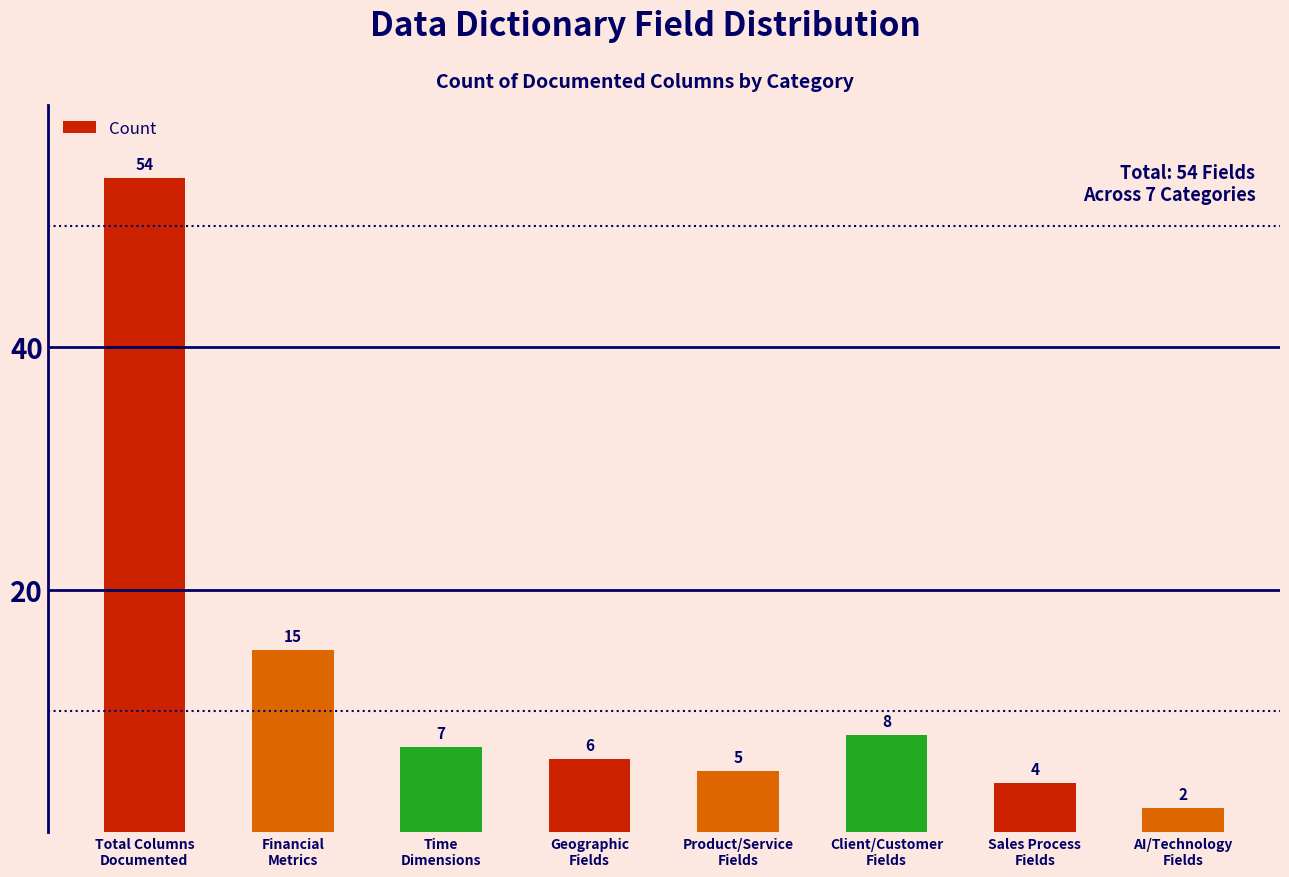

At which label does the data first exceed 7?

Total Columns
Documented